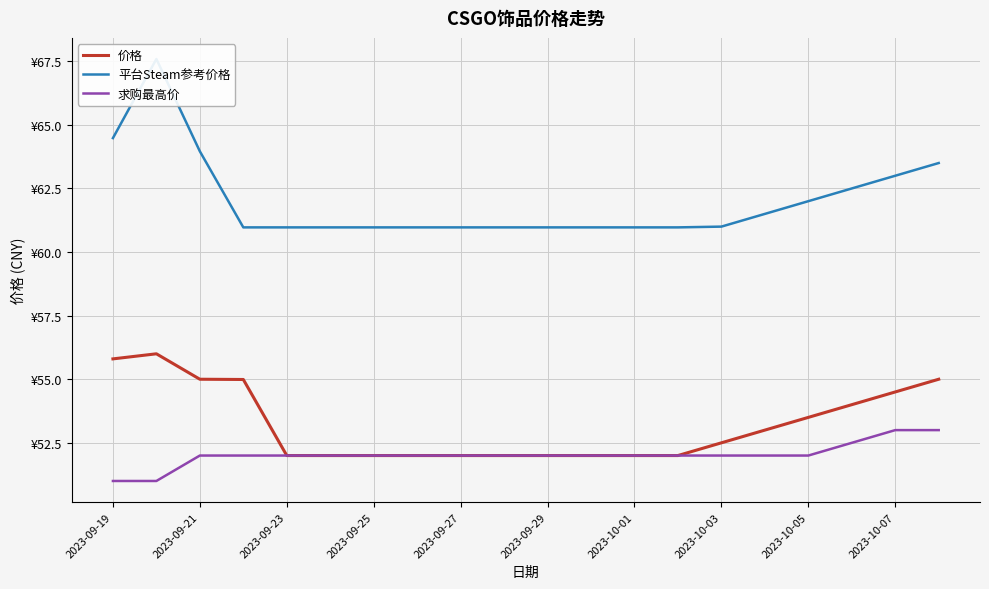

Does the chart display data point markers on the line(s)?

No